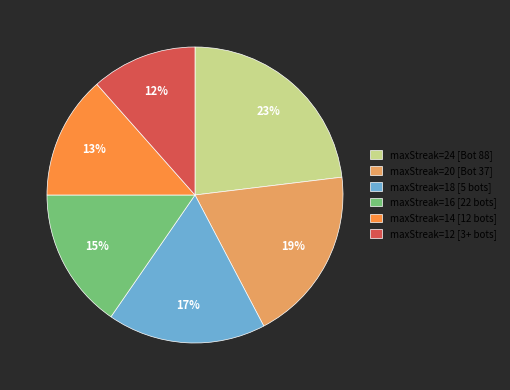

Which category has the biggest portion of the pie?

maxStreak=24 [Bot 88]